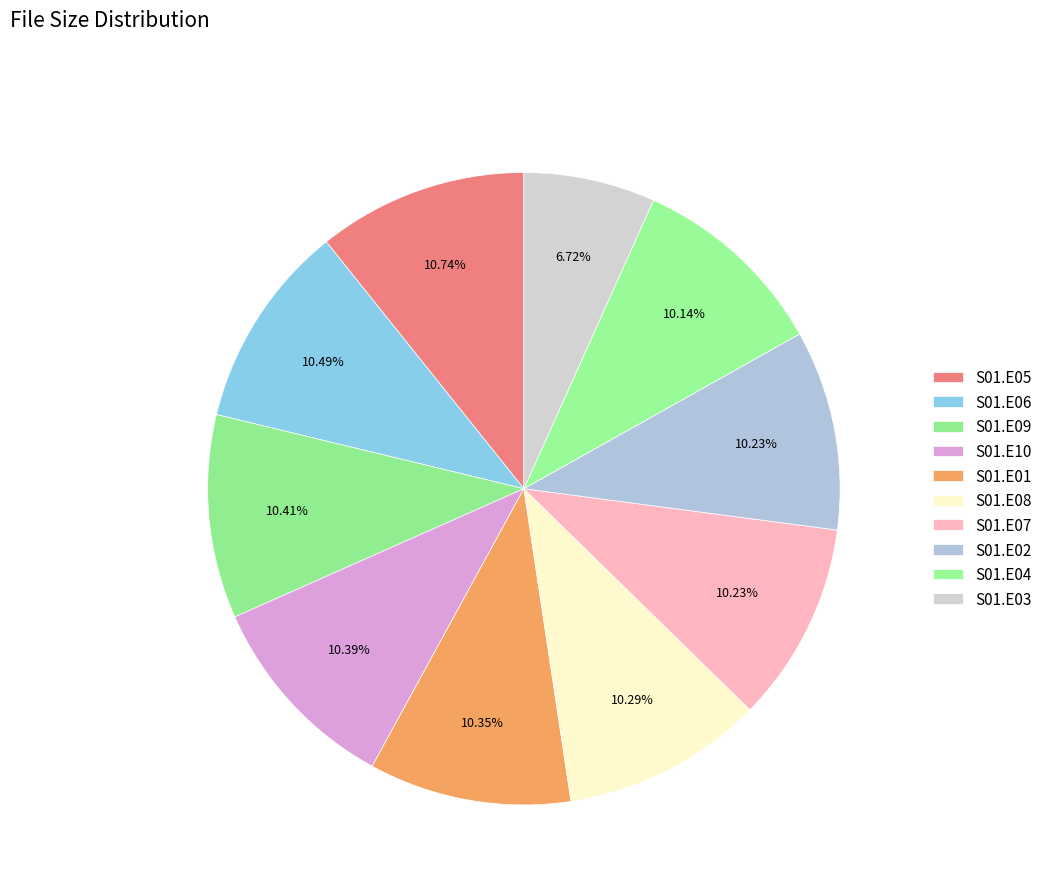

Which slice is the largest?

LostCivilizations.S01.E05.avi